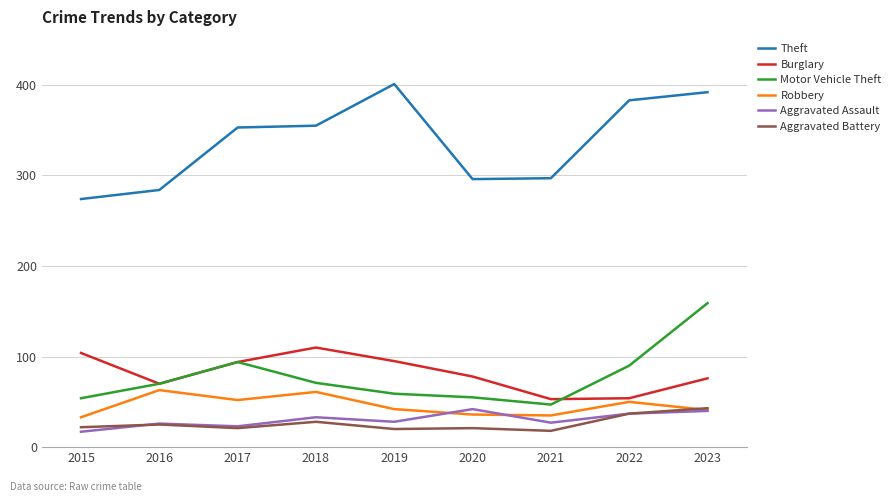

What is the difference between the maximum and minimum values in the Theft series?

127